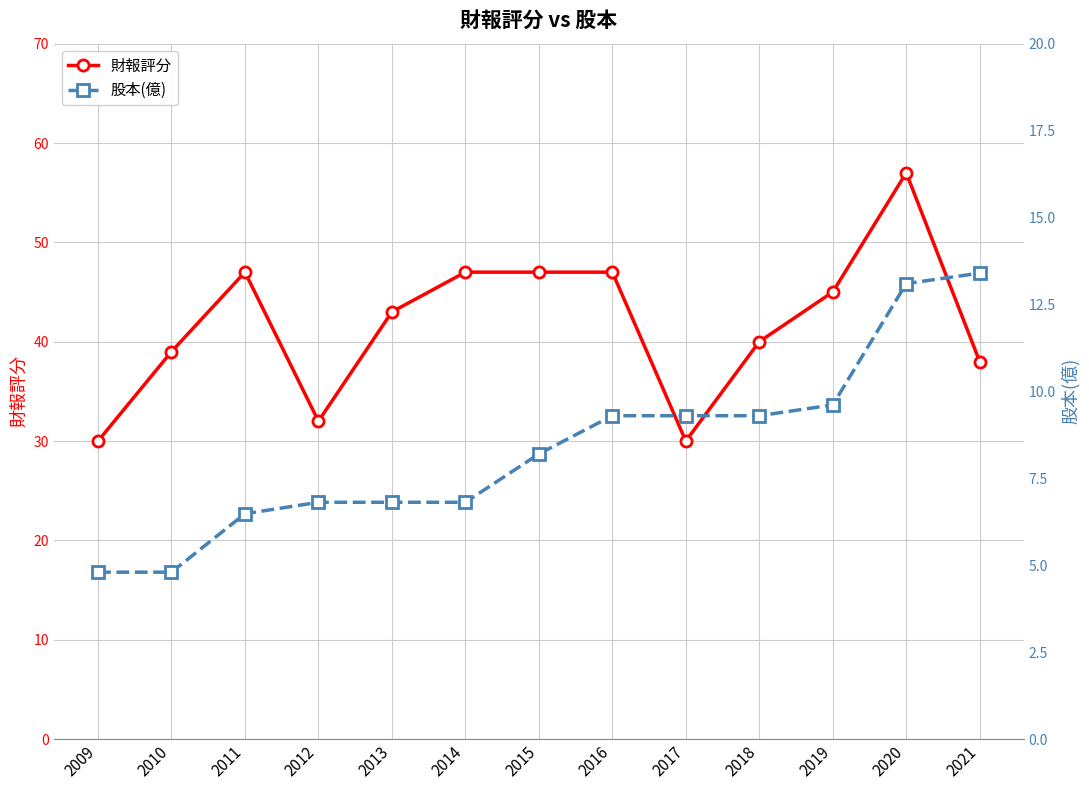

True or false: 財報評分 and 股本(億) intersect in this chart.

False